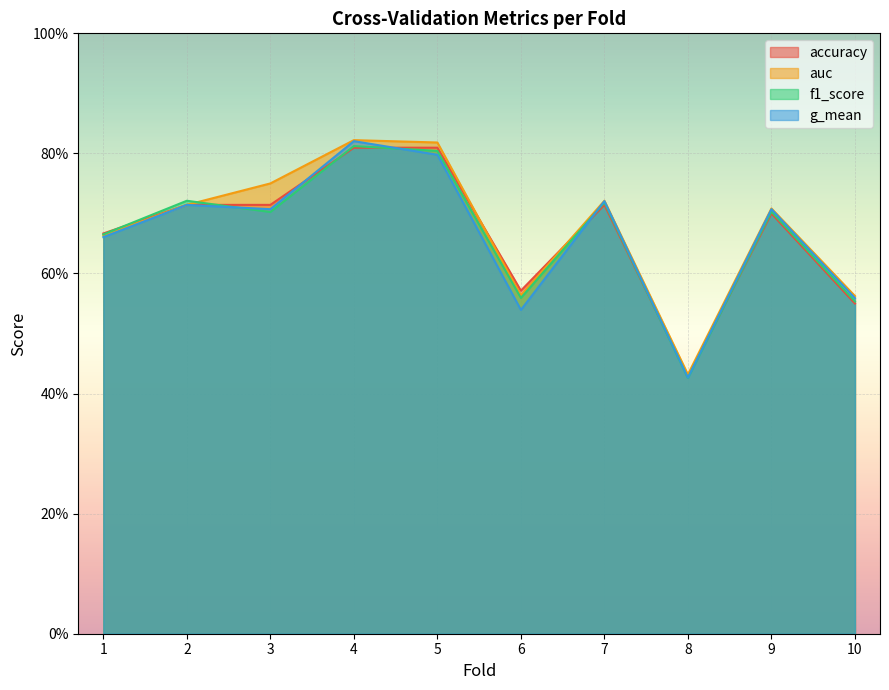

Which category has the lowest value in the accuracy series?

8